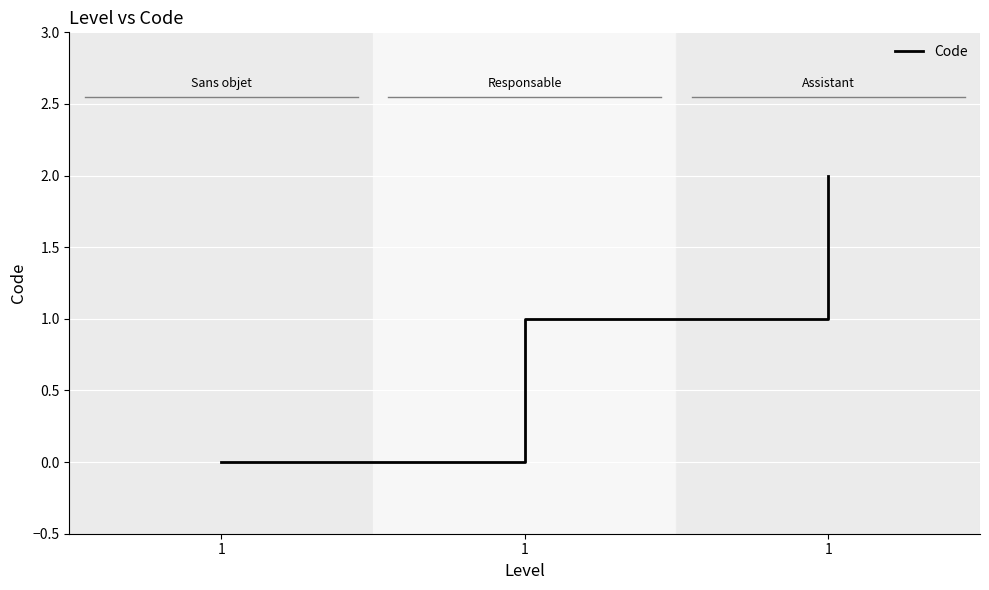

What is the sum of the values at 1 and 1?

2